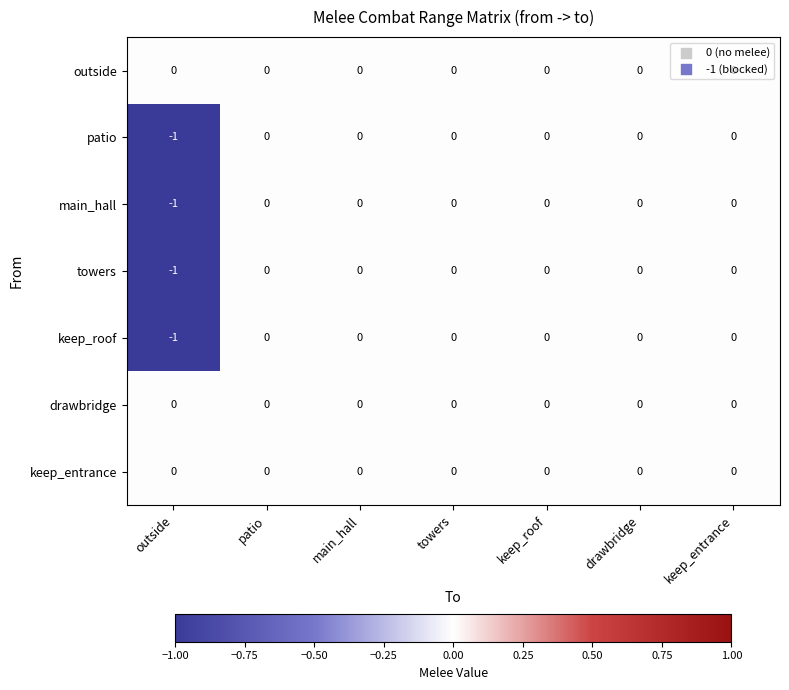

Is it true that keep_entrance equals 0 at patio?

True